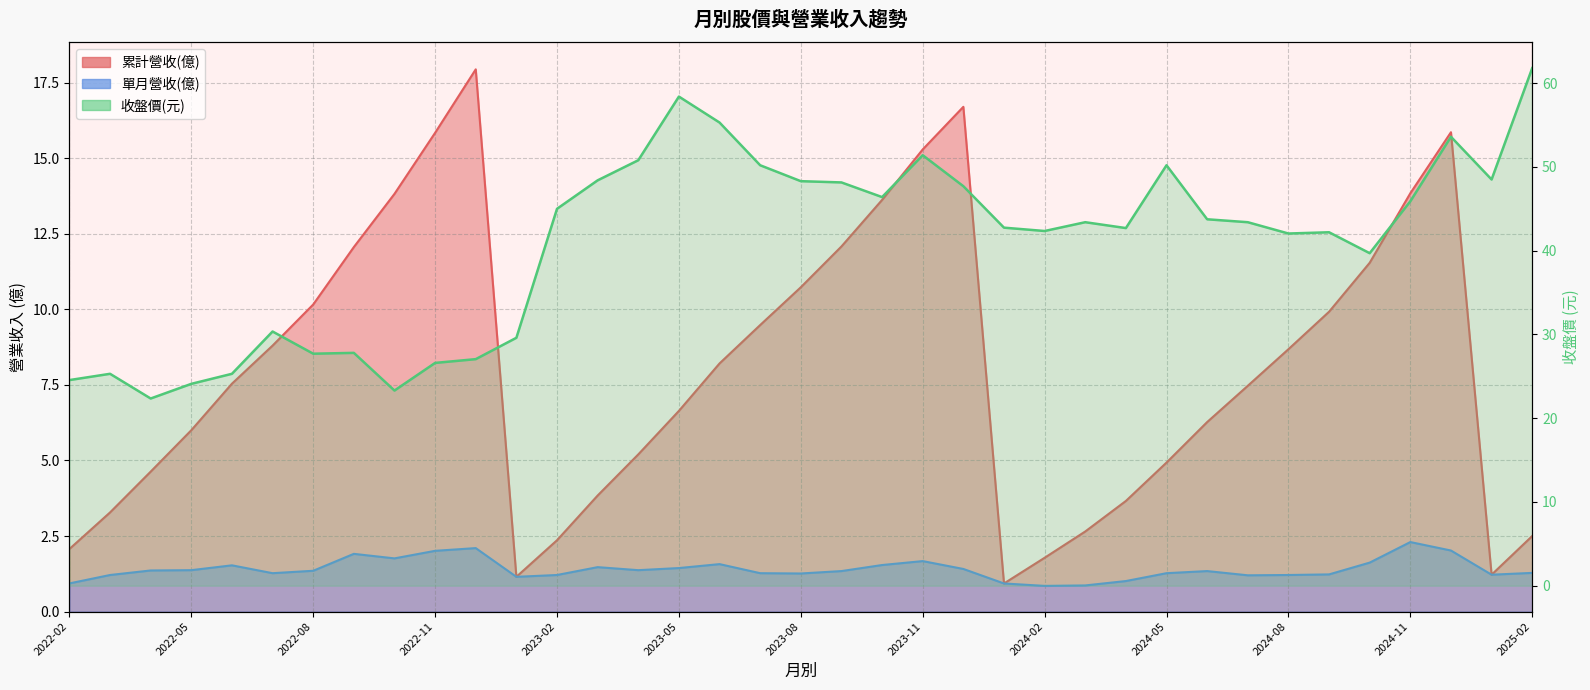

True or false: 累計營收(億) has more than 1 points higher than both neighbors.

True